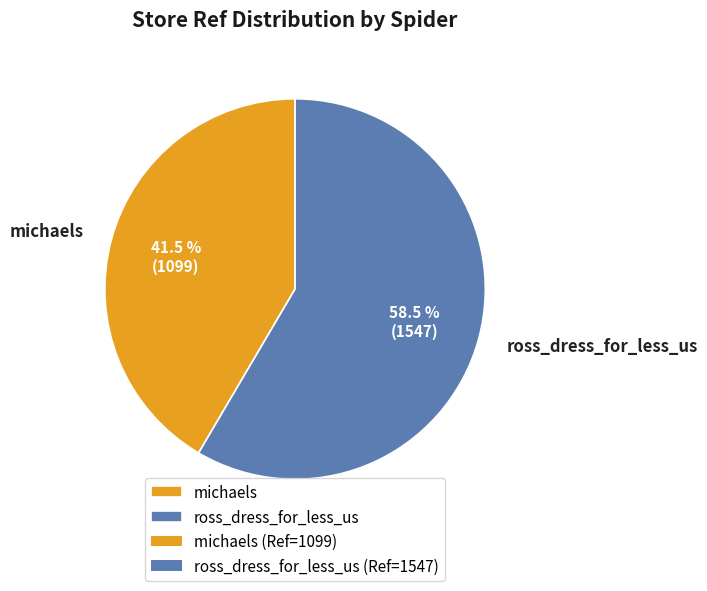

Which category has the smallest portion of the pie?

michaels